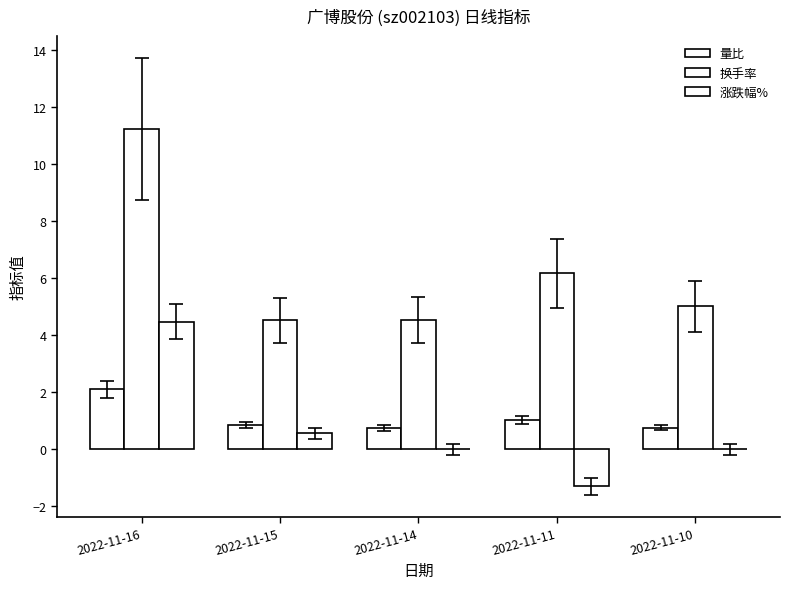

How many groups of bars are there?

5